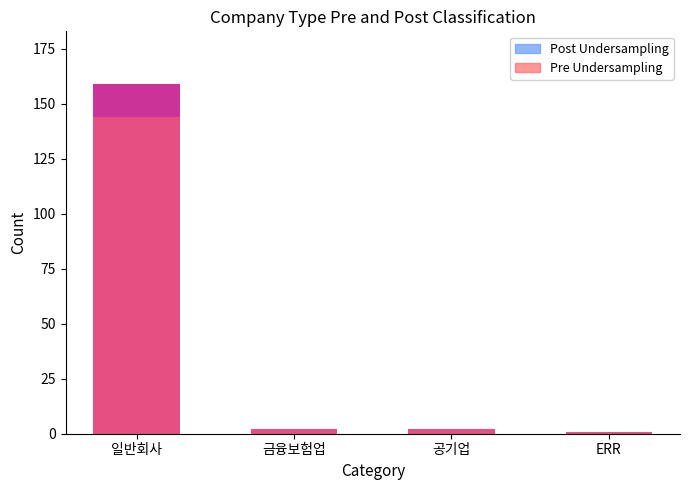

Rank the series by their maximum value, from lowest to highest.

Pre Undersampling, Post Undersampling